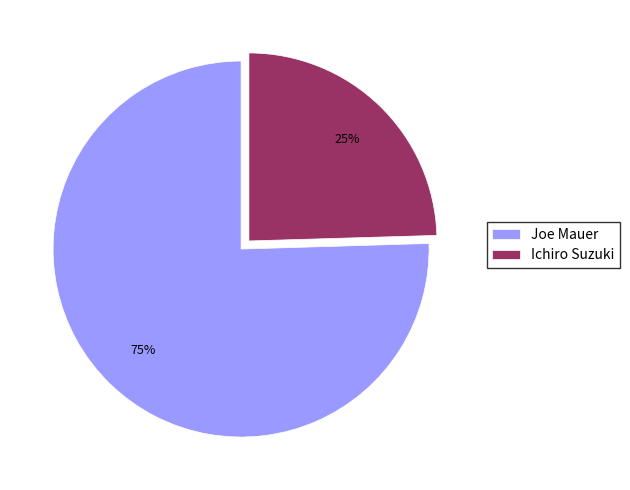

Is it true that Joe Mauer is 89% of the pie?

False